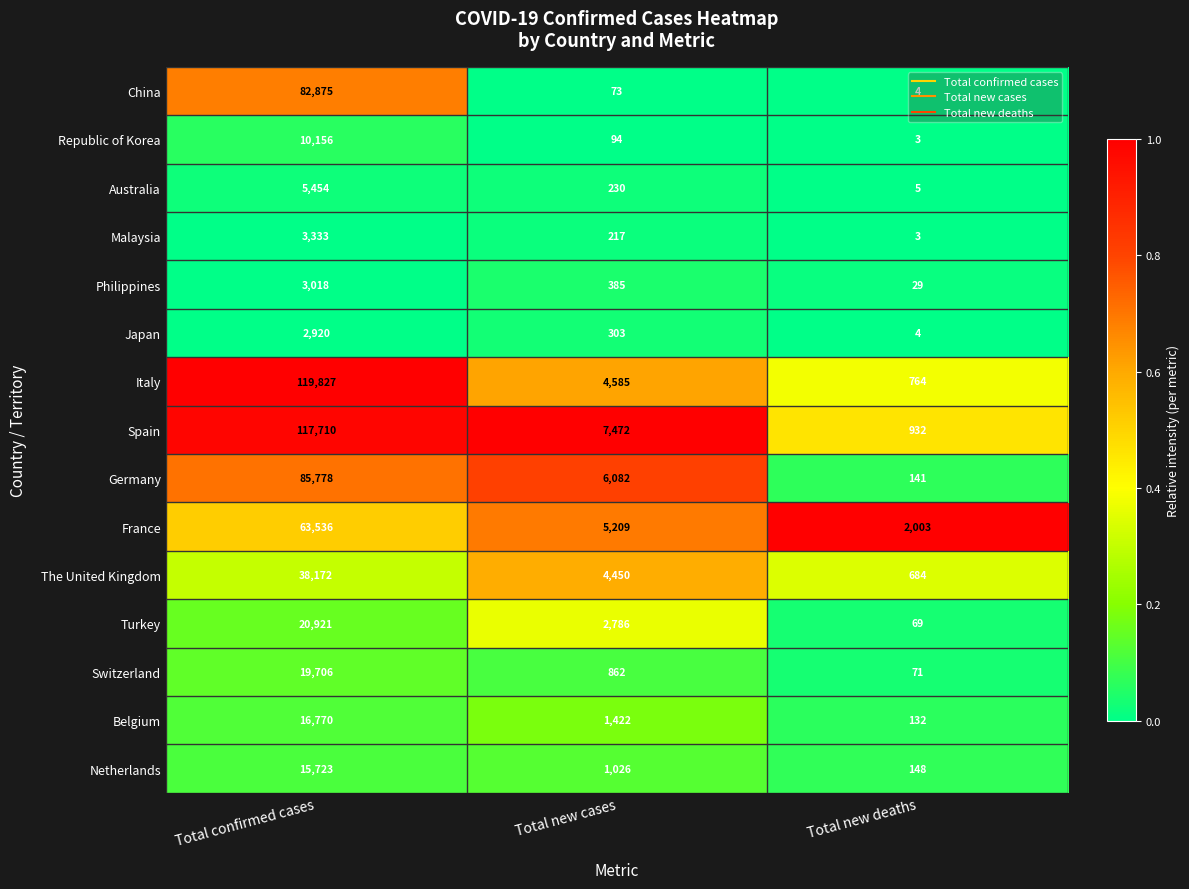

The value of Italy at Total new deaths is 211. True or false?

False